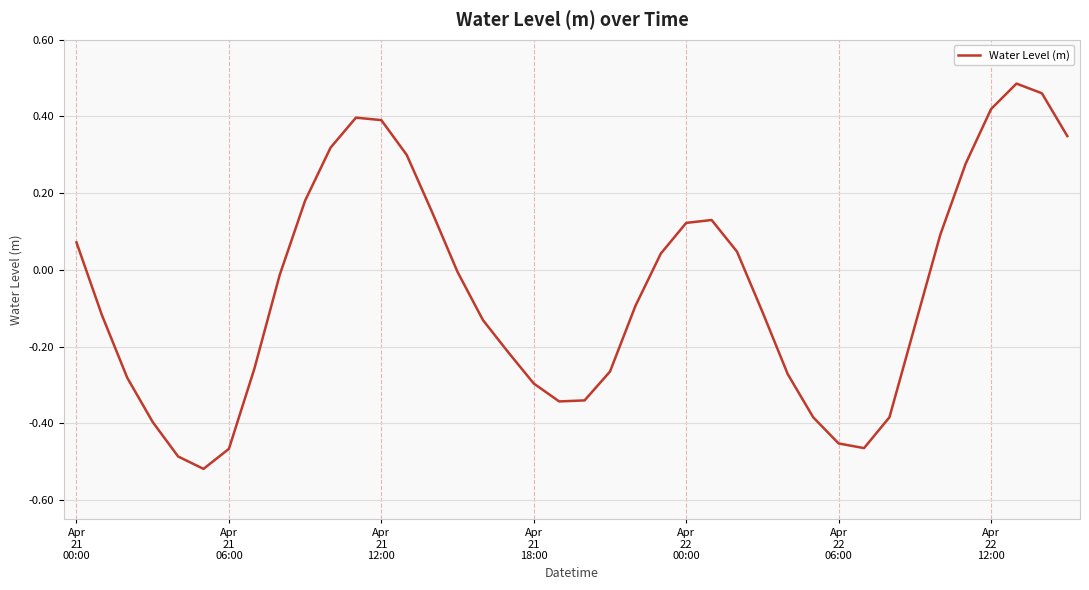

What is the difference between the maximum and minimum values?

1.0